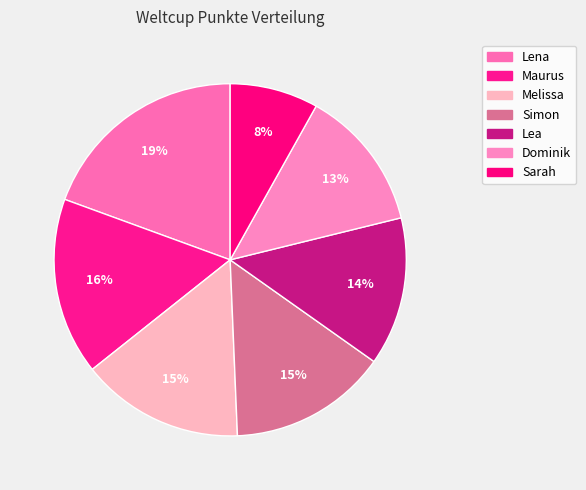

To the nearest percent, what percentage of the pie is Melissa?

15%